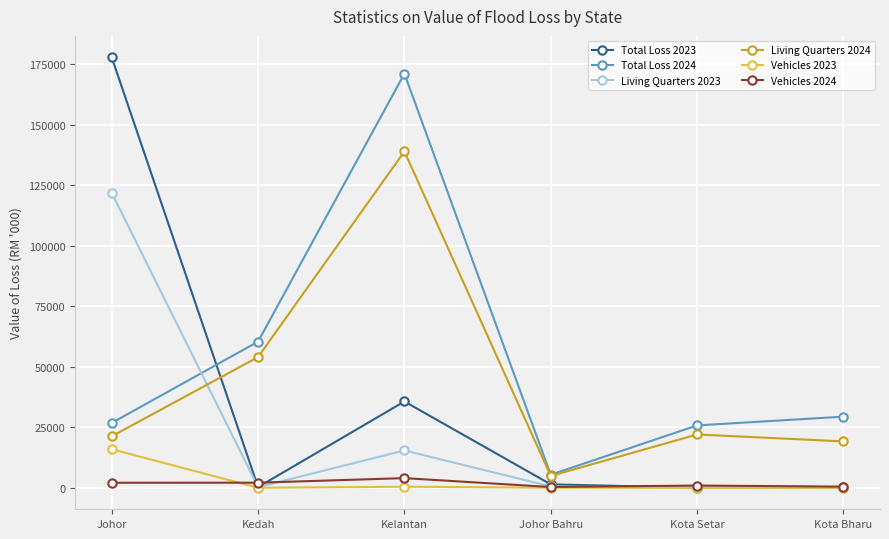

What is the label of the 3rd point from the left?

Kelantan